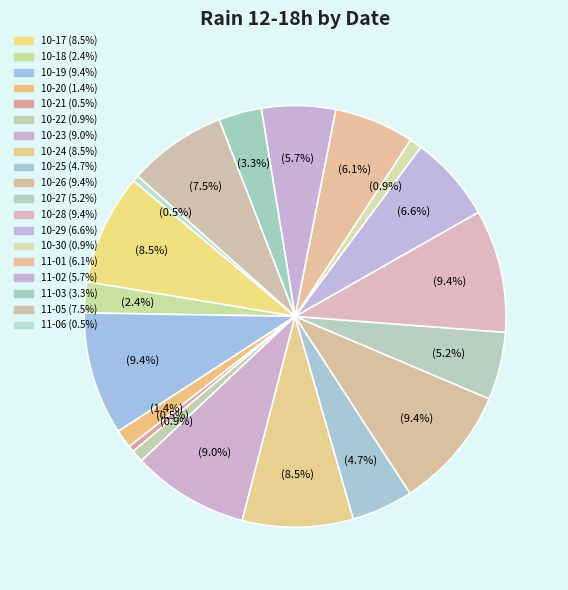

Does any single category account for the majority?

No